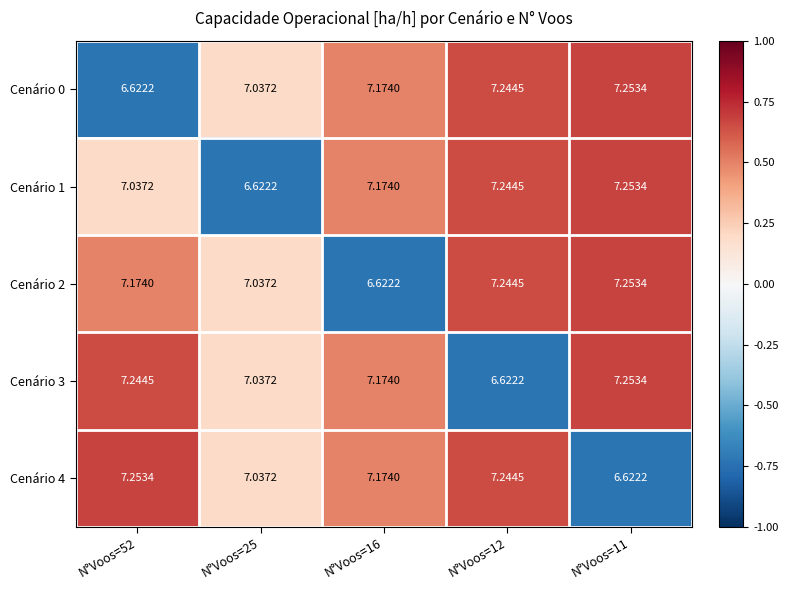

Is the value of Cenário 3 at N°Voos=52 greater than the value of Cenário 2 at N°Voos=25?

Yes